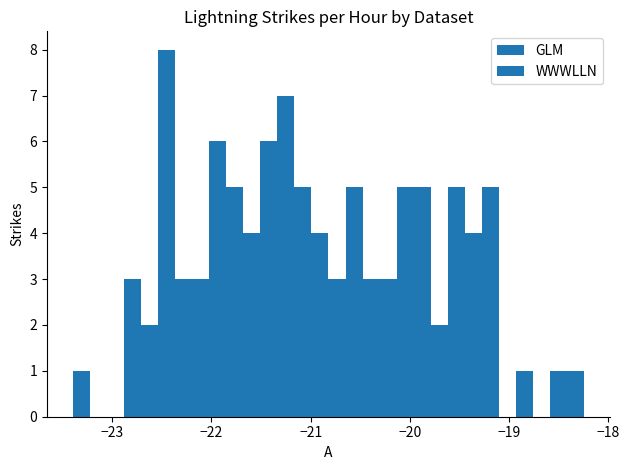

Read against the x-axis, roughly where is the centre of the tallest bar?

-22.5